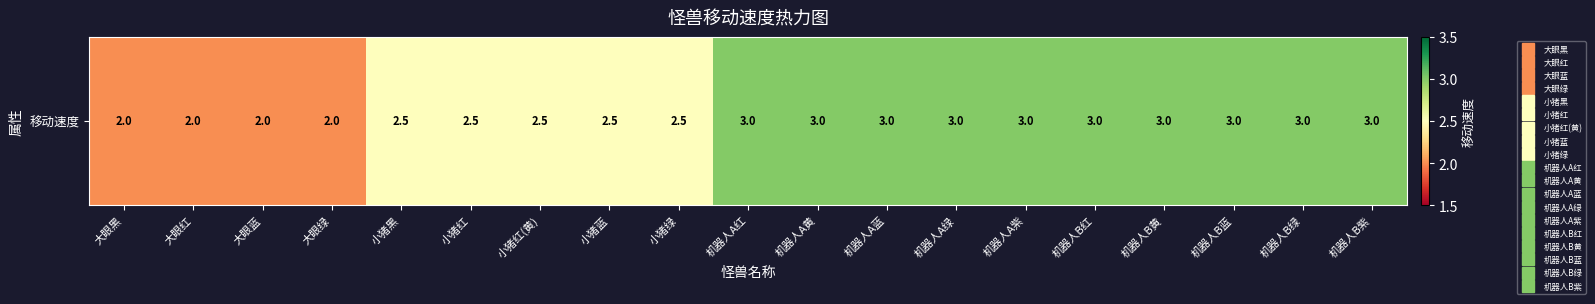

Is it true that the value at 机器人B红 is 3.0?

True